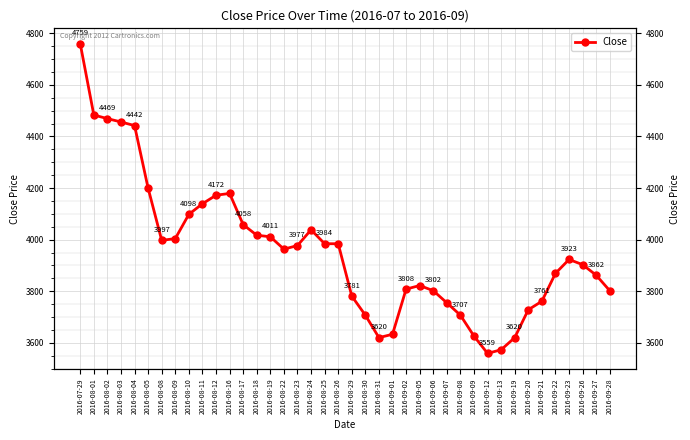

What position from the left is 2016-08-08?

7